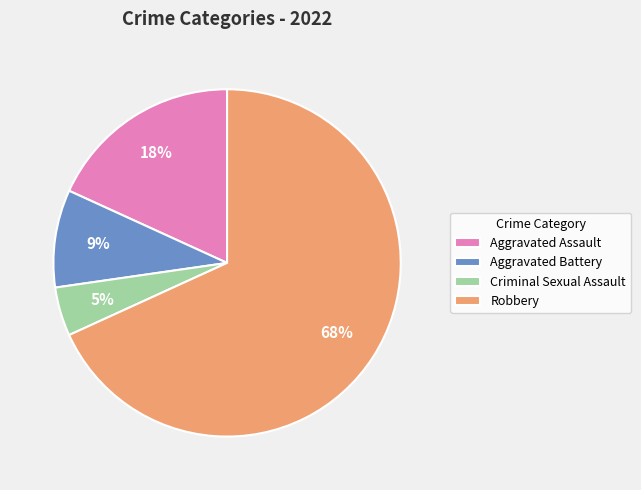

Which category has the smallest portion of the pie?

Criminal Sexual Assault